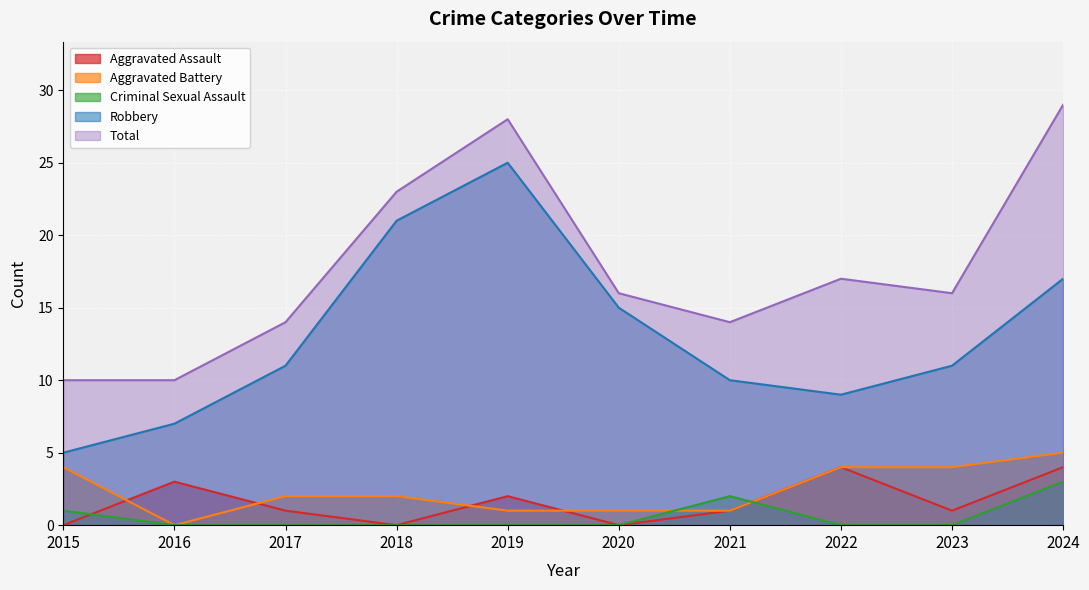

At how many categories does at least one series exceed 2?

10